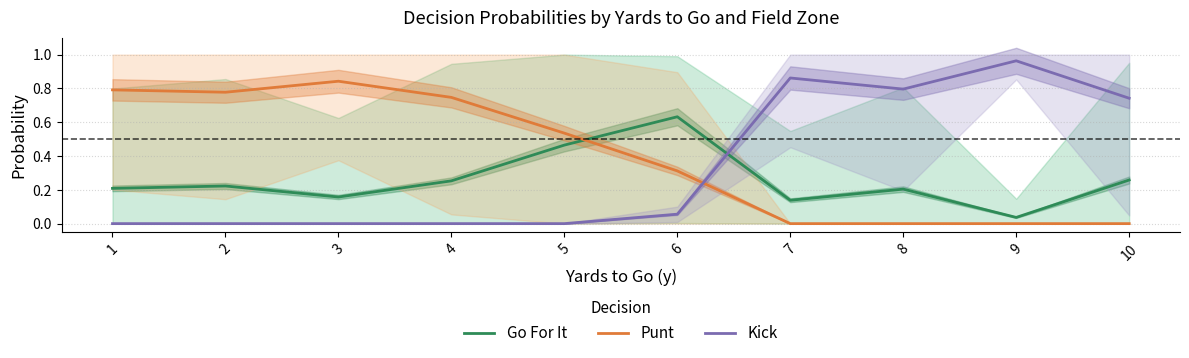

True or false: Kick has more than 2 points higher than both neighbors.

False